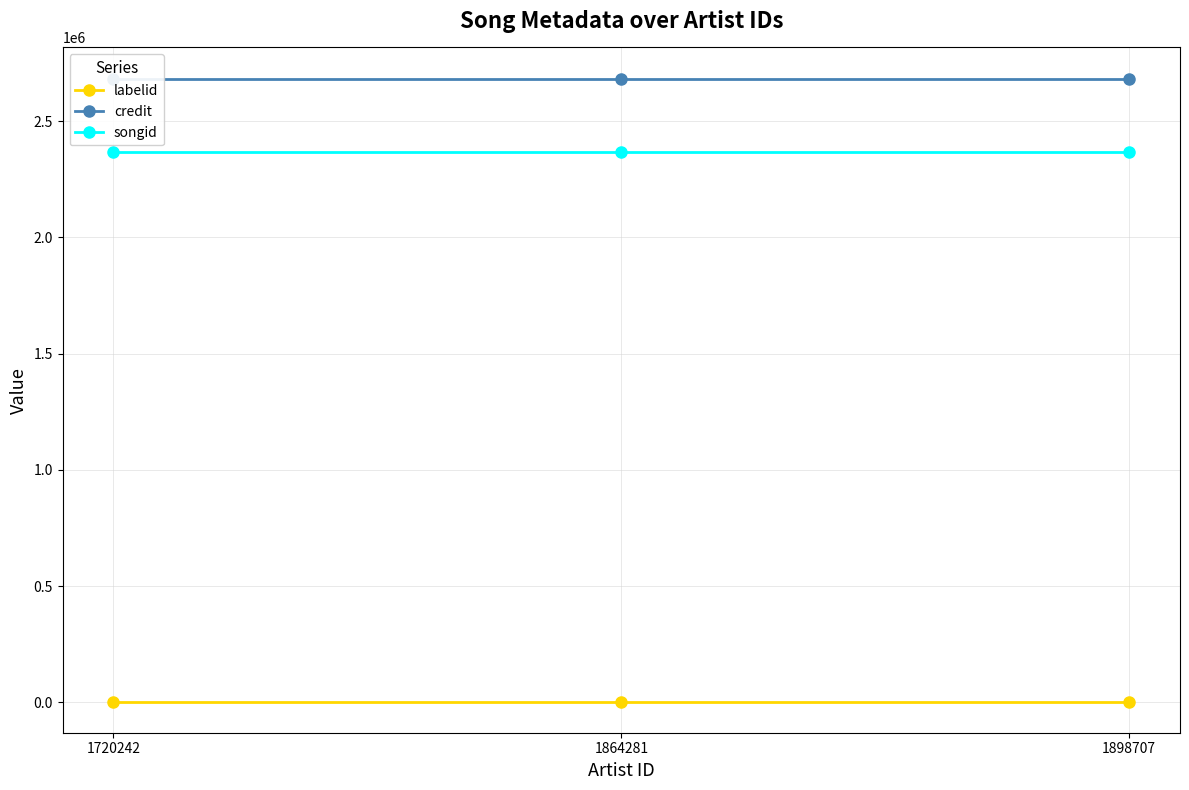

At which category is the sum across all series the highest?

1720242